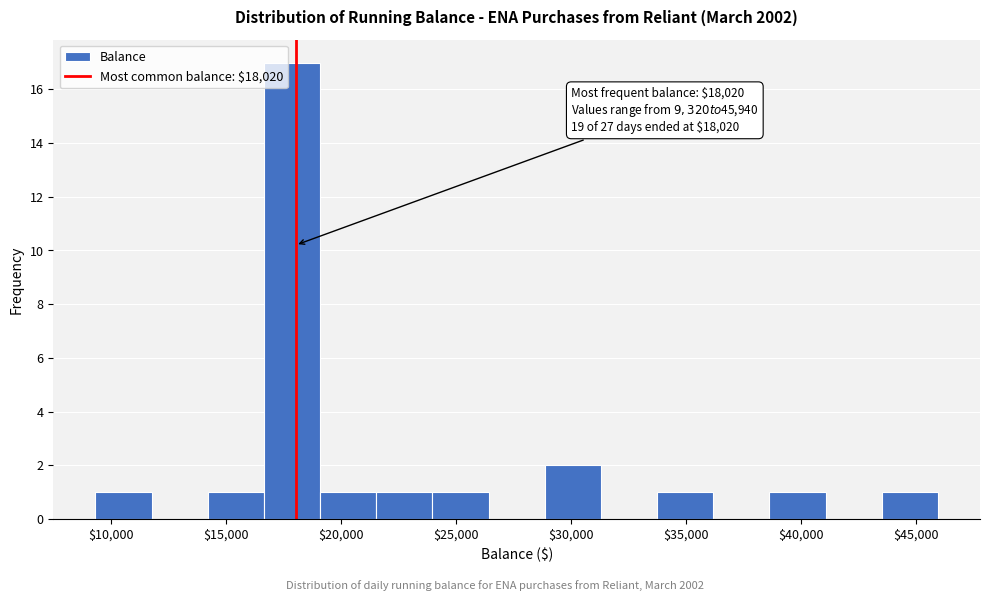

Which range on the x-axis has the tallest bar?

16500 to 19000